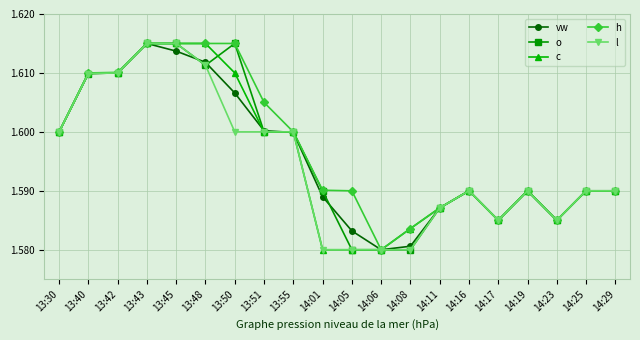

Count the vw values in the range 1 to 2.

20